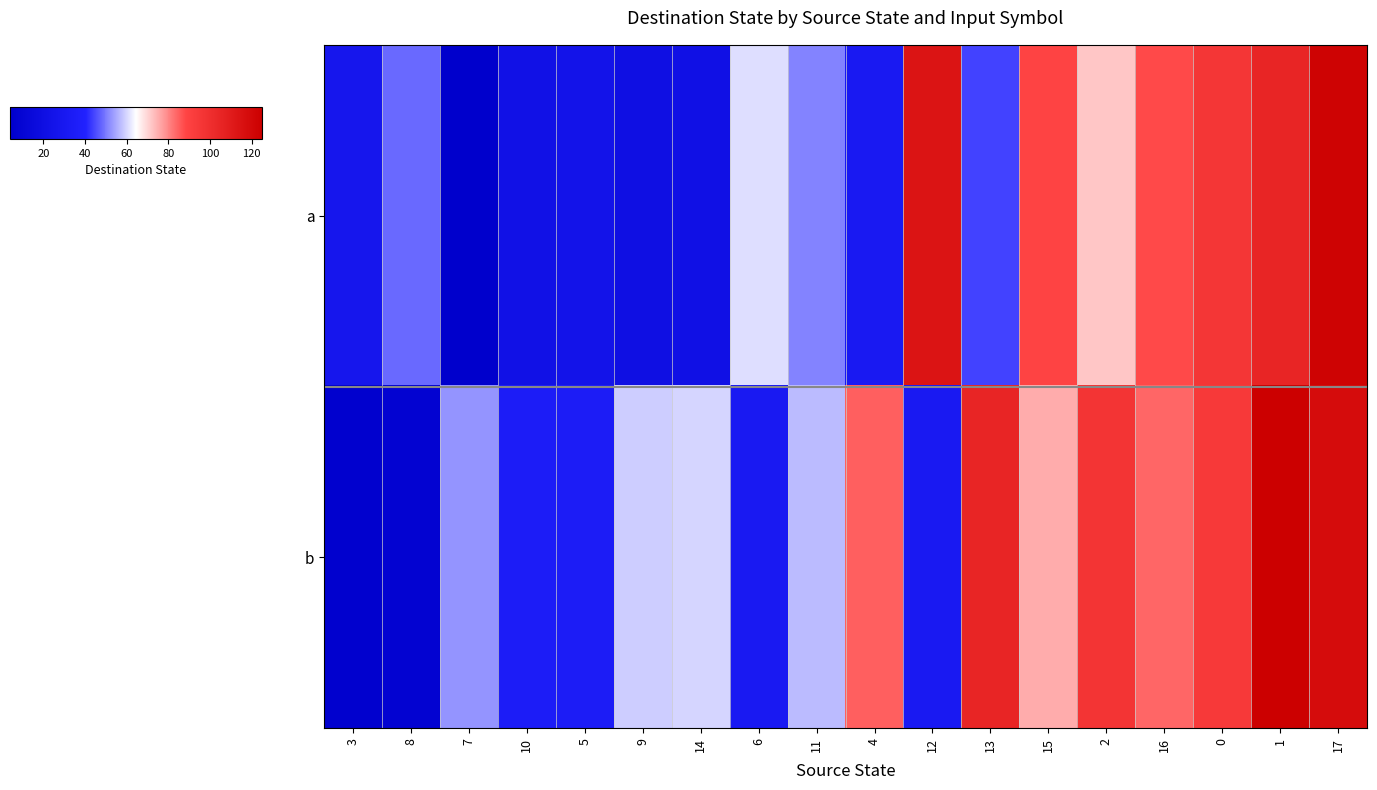

Which has a higher value, 11 or 8?

11